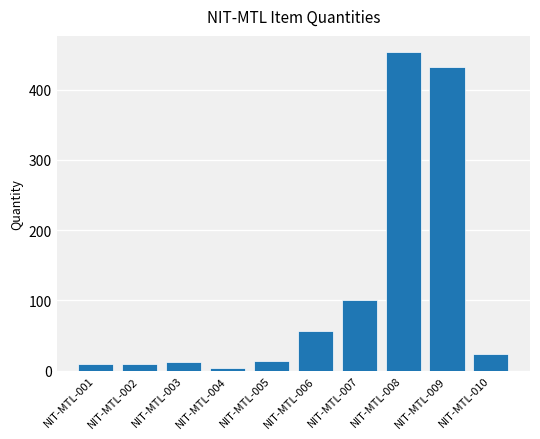

Is it true that the value at NIT-MTL-003 is 12?

True